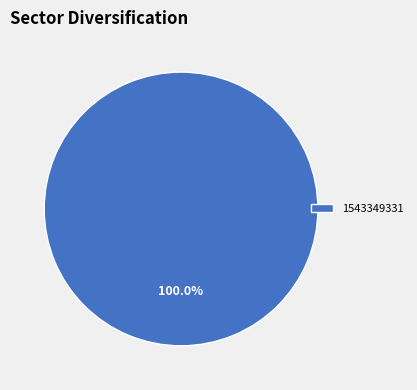

Rank the categories by value from highest to lowest.

1543349331